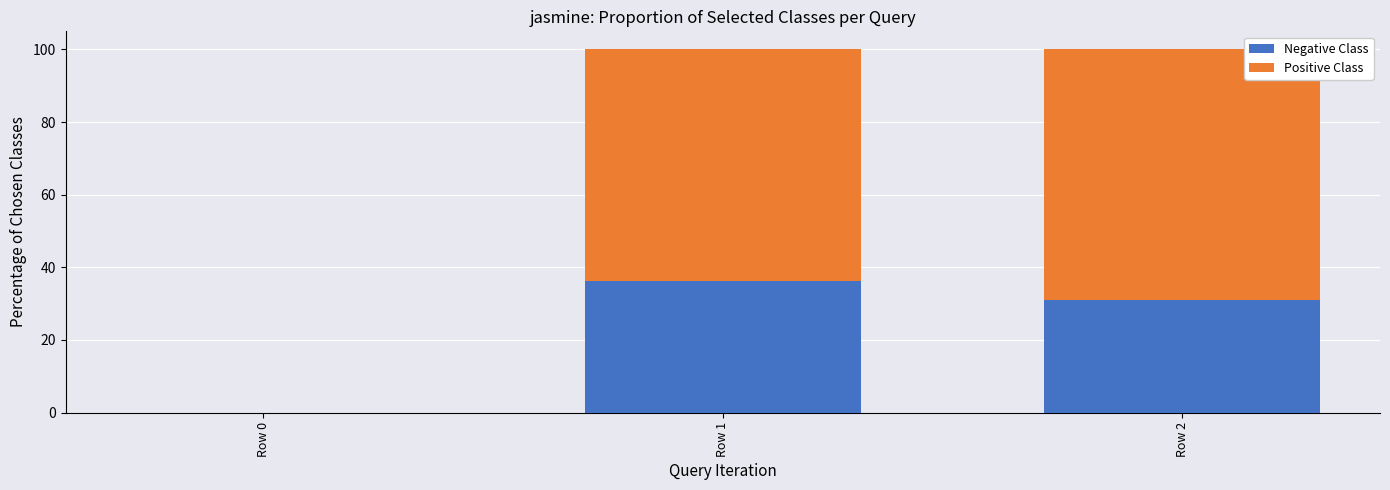

What is the total value across all series at Row 1?

100.0